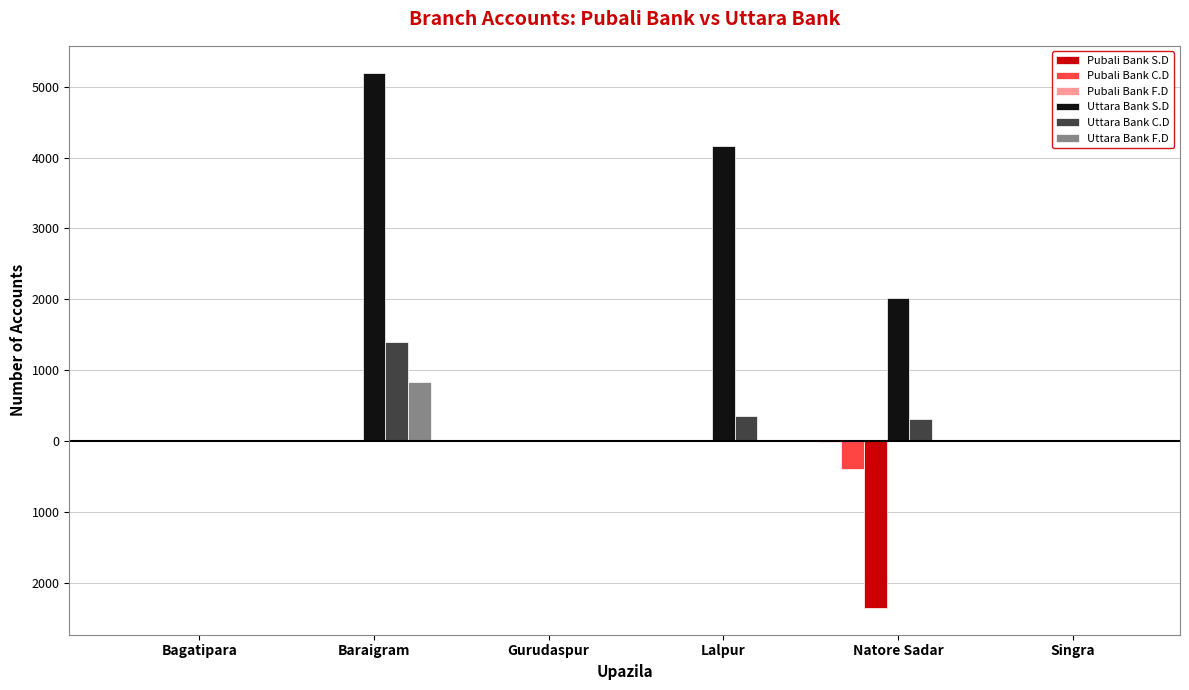

Are the bars grouped side by side (vs. stacked)?

Yes